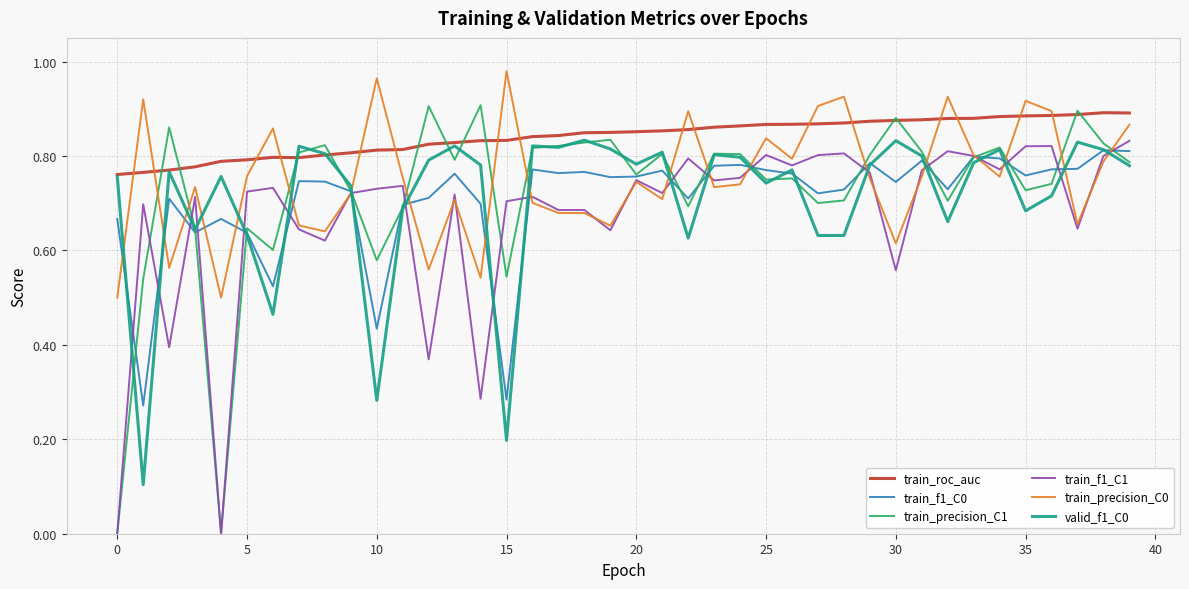

True or false: train_roc_auc and train_f1_C0 intersect in this chart.

False